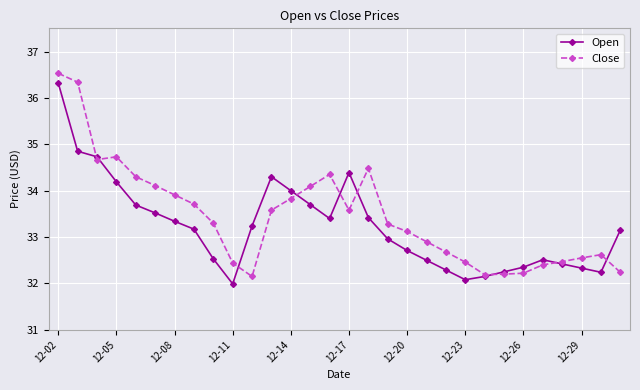

What is the value of the Open point at the 9th from the left?

32.5